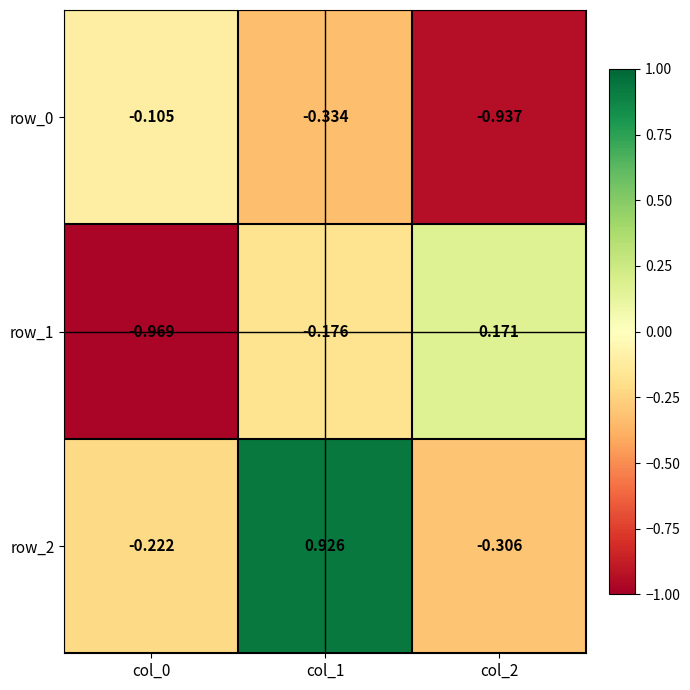

At how many categories does at least one series exceed 0?

2